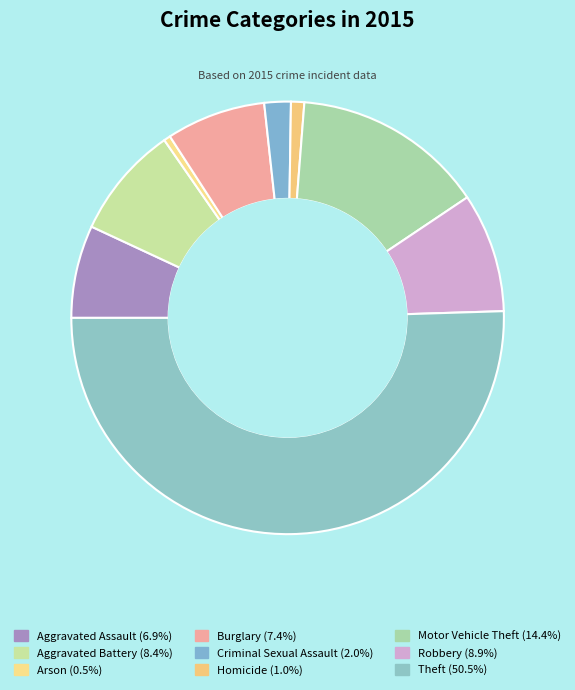

Between Motor Vehicle Theft and Theft, which is larger?

Theft